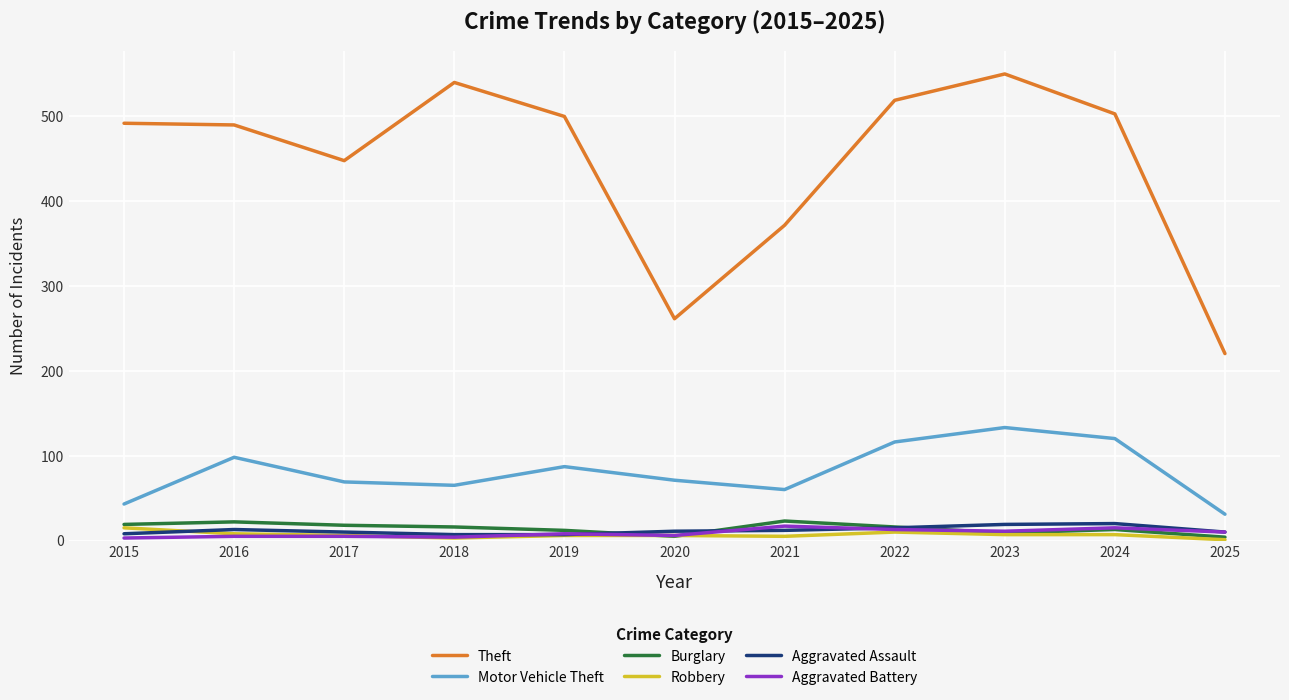

True or false: Burglary and Theft intersect in this chart.

False